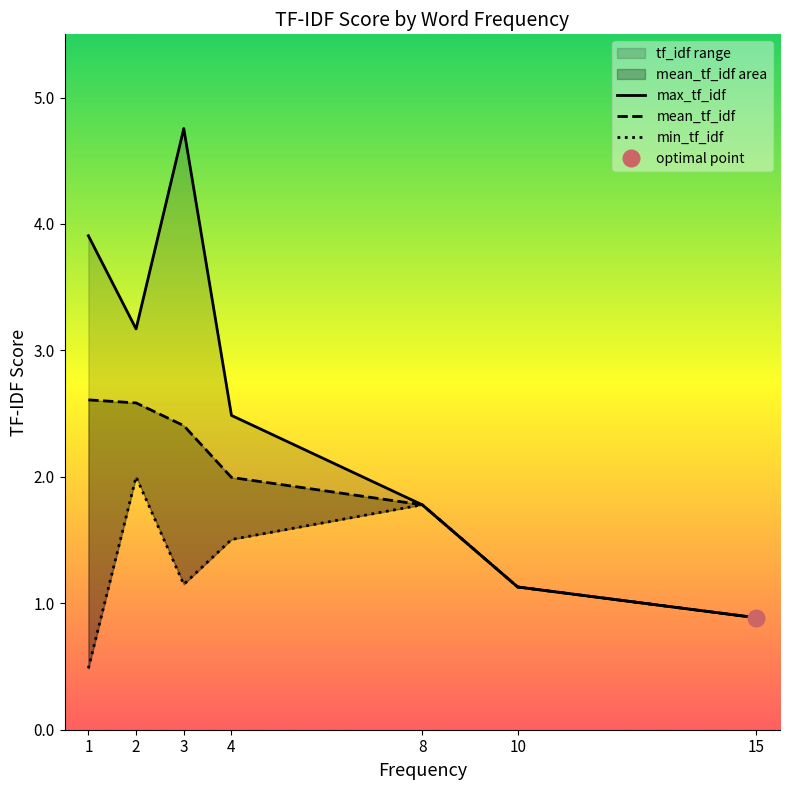

Which series has the largest range (max minus min)?

max_tf_idf